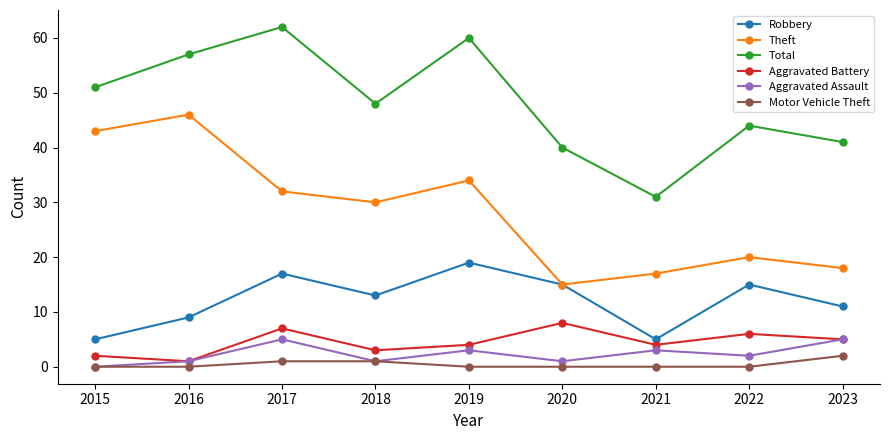

Is it true that Robbery equals 17 at 2017?

True